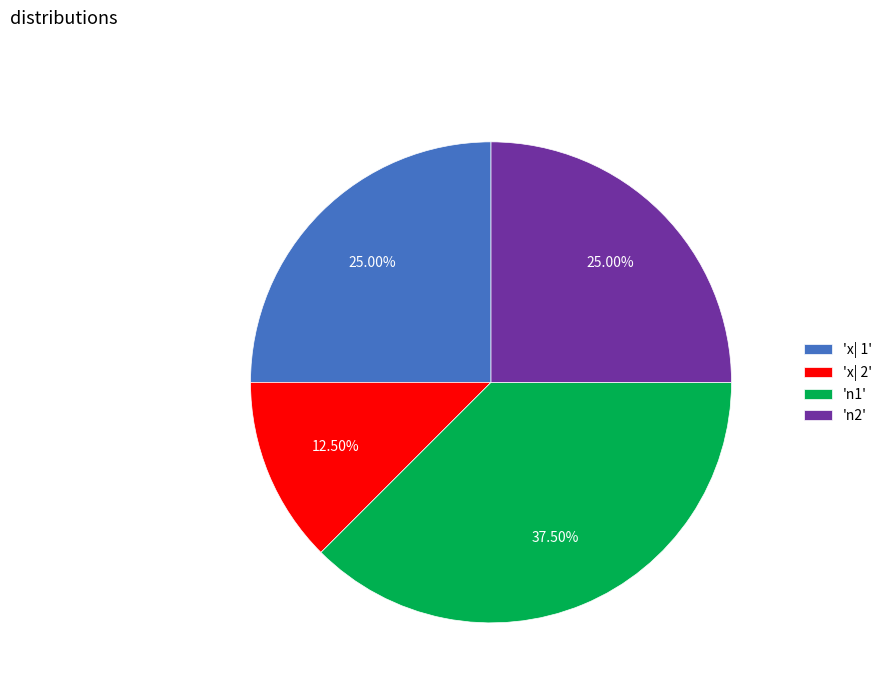

Does any single category account for the majority?

No